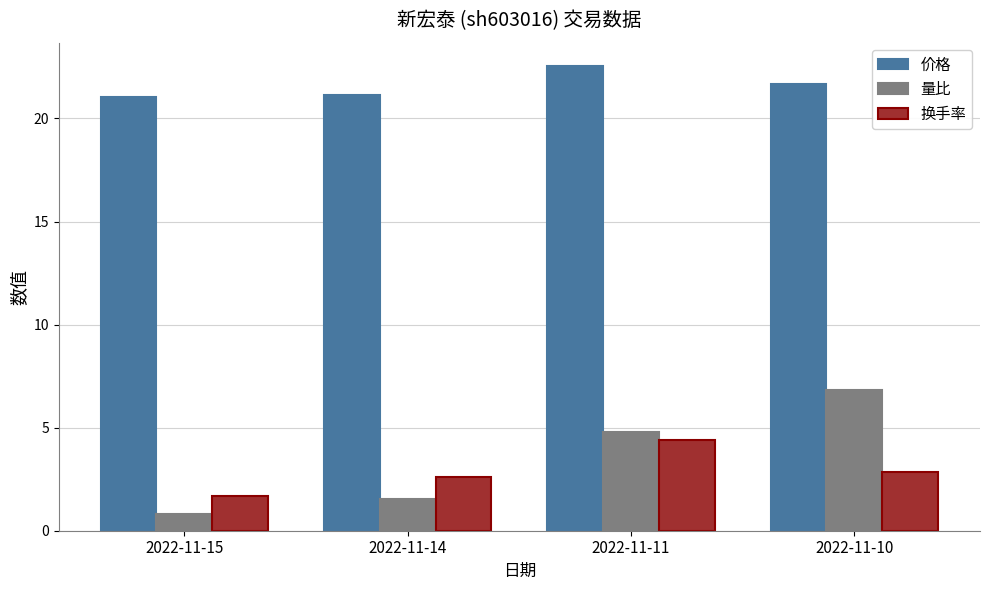

List the labels in order of 换手率 value, smallest first.

2022-11-15, 2022-11-14, 2022-11-10, 2022-11-11